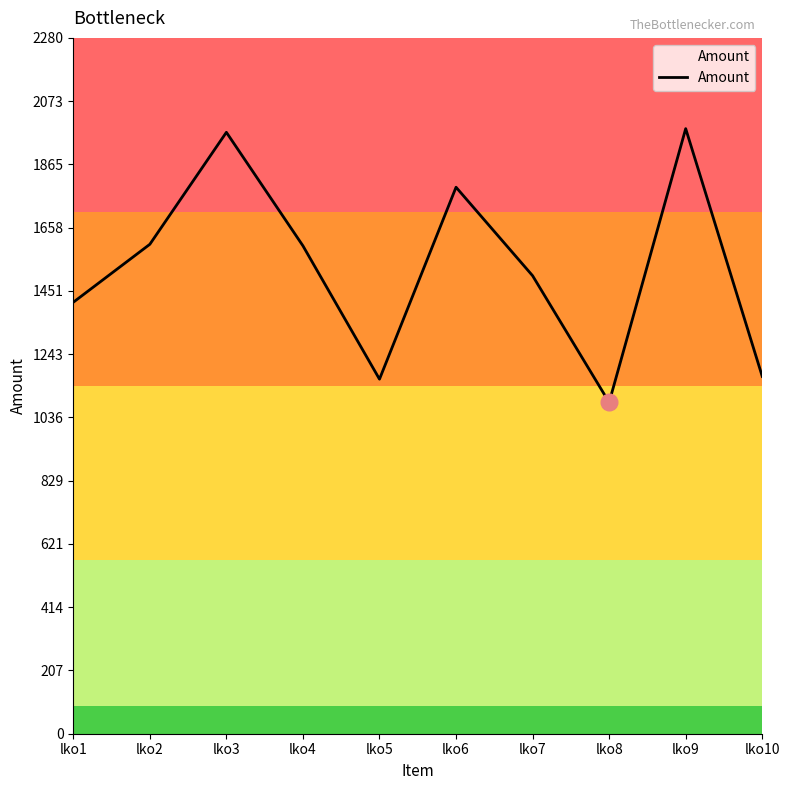

What is the ratio of the value at lko1 to the value at lko9?

0.7